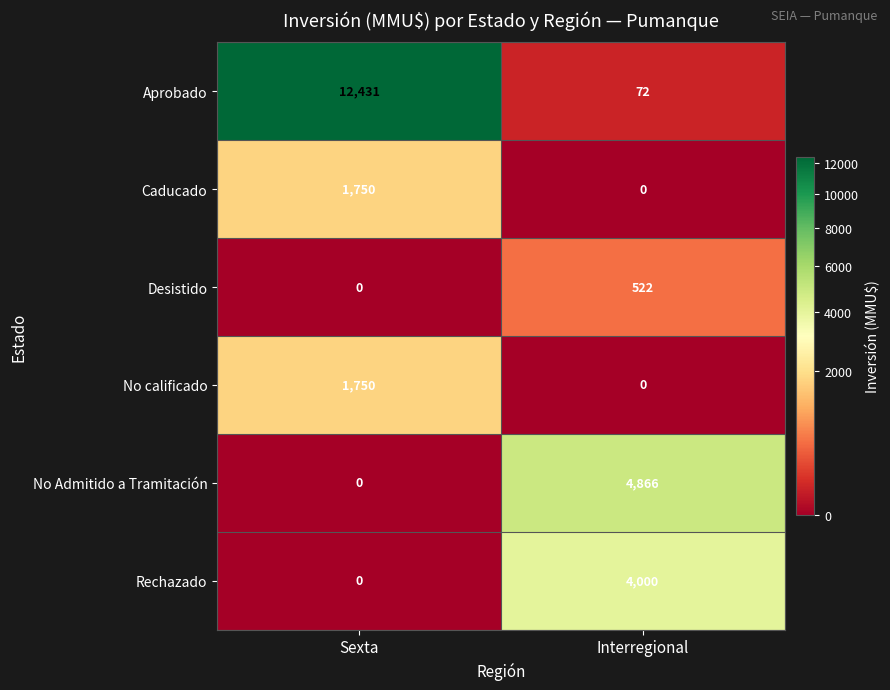

Which category has the highest value across all series?

Sexta